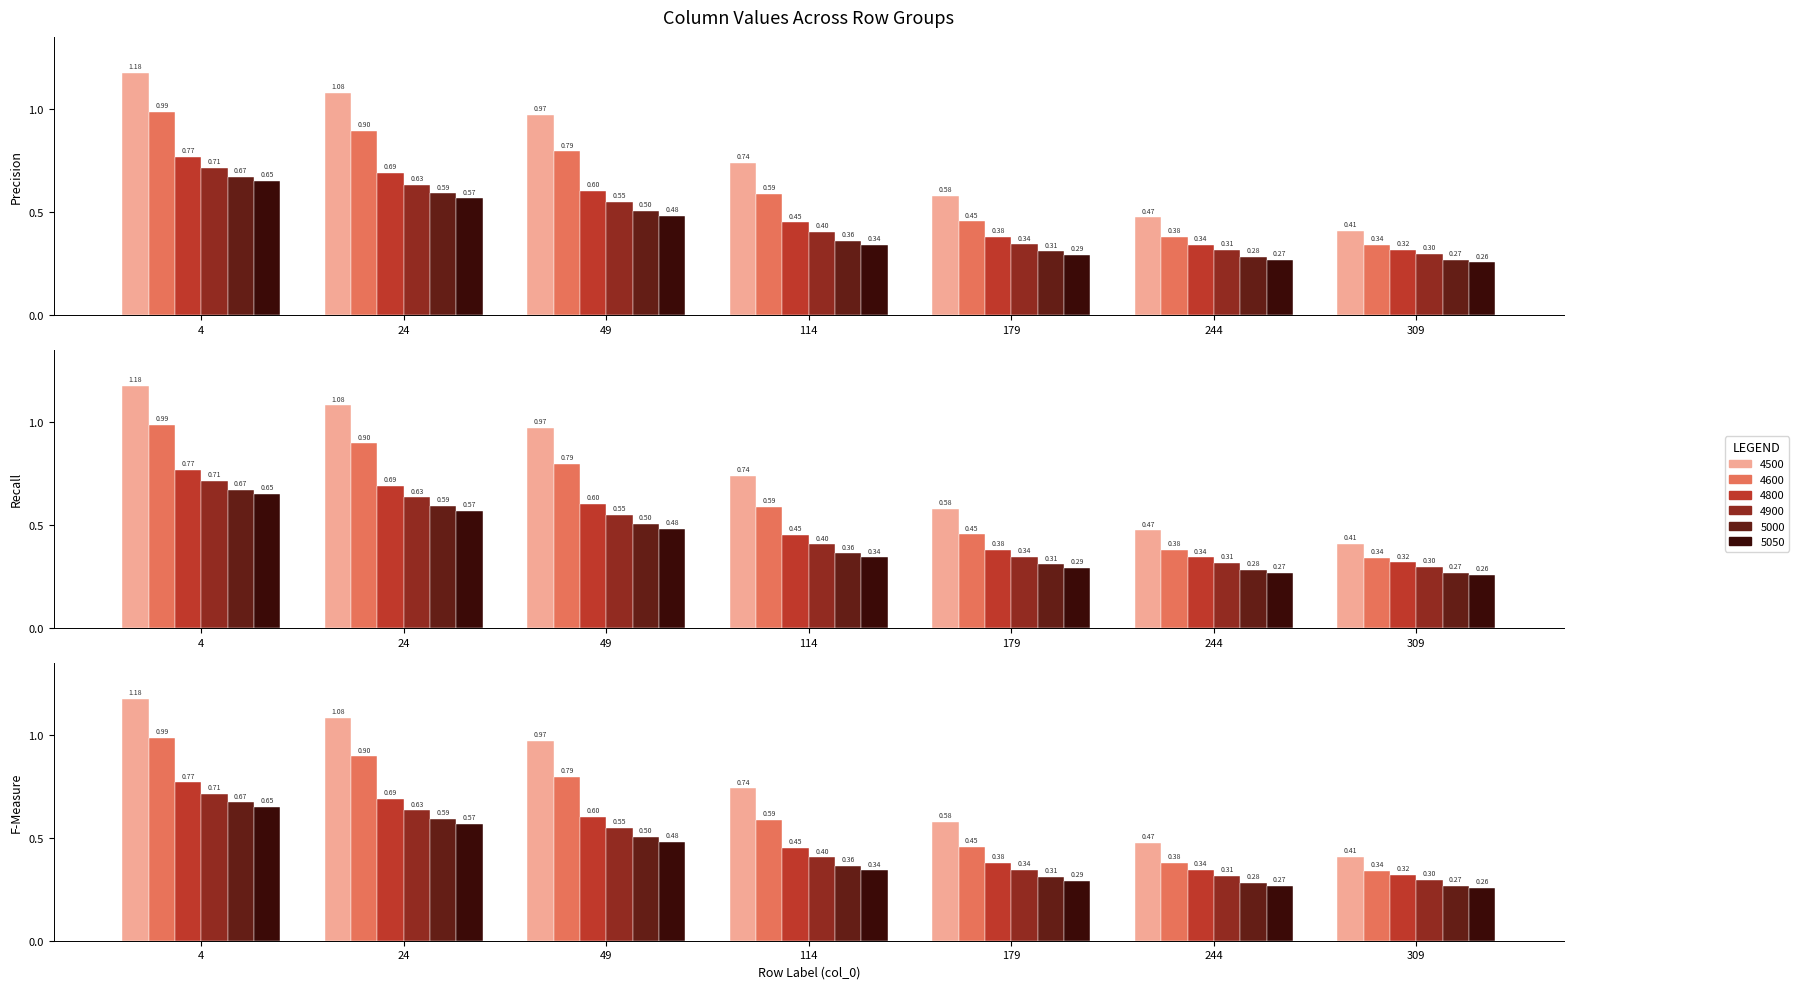

How many distinct data groups are displayed?

6